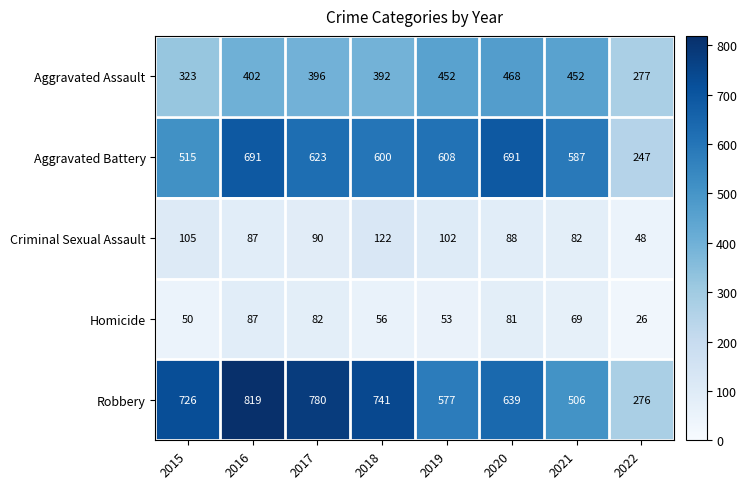

Which label corresponds to the largest value in the chart?

2016